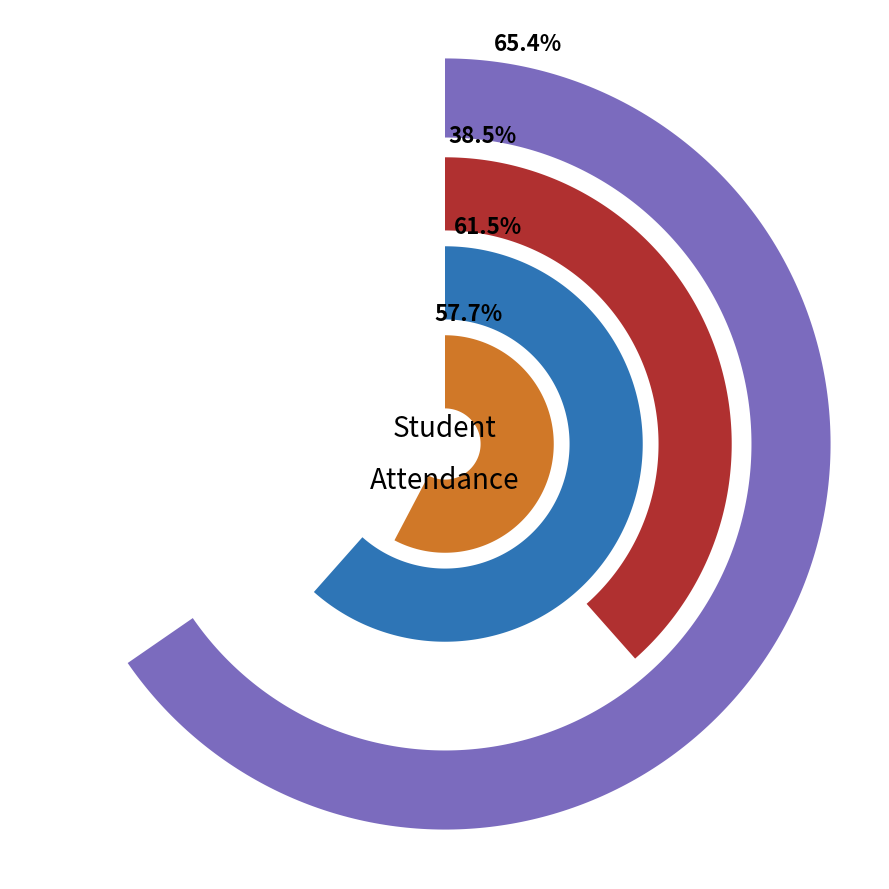

What is the change in value from ARAV to SAMEER?

-0.2